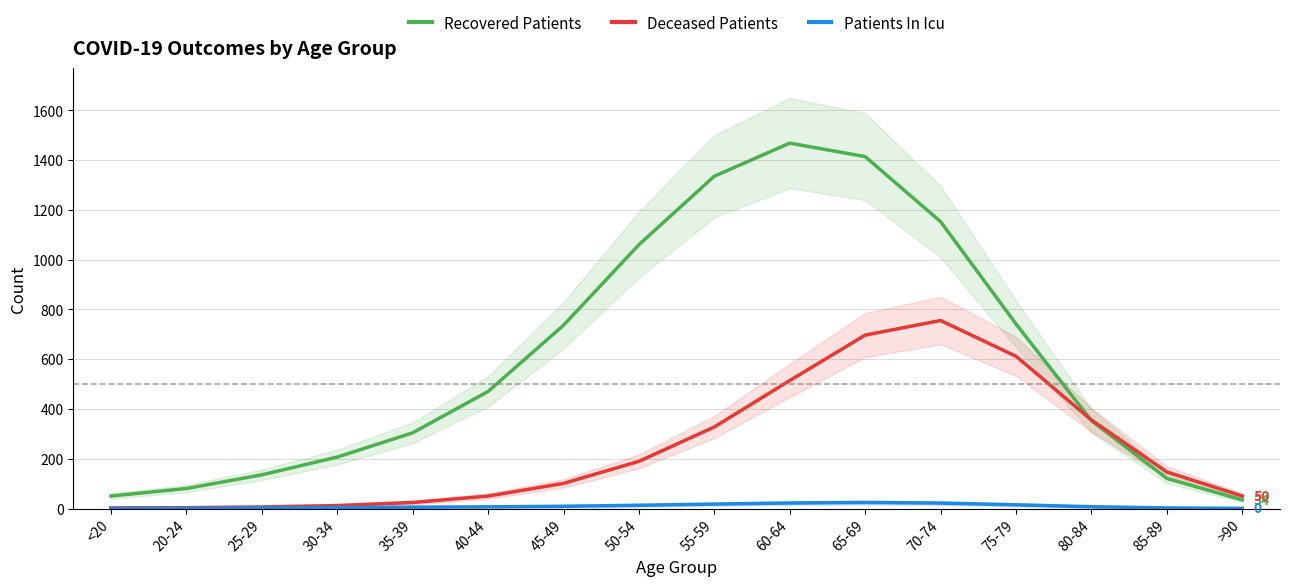

The value of Patients In Icu at 45-49 is 9.0. True or false?

True